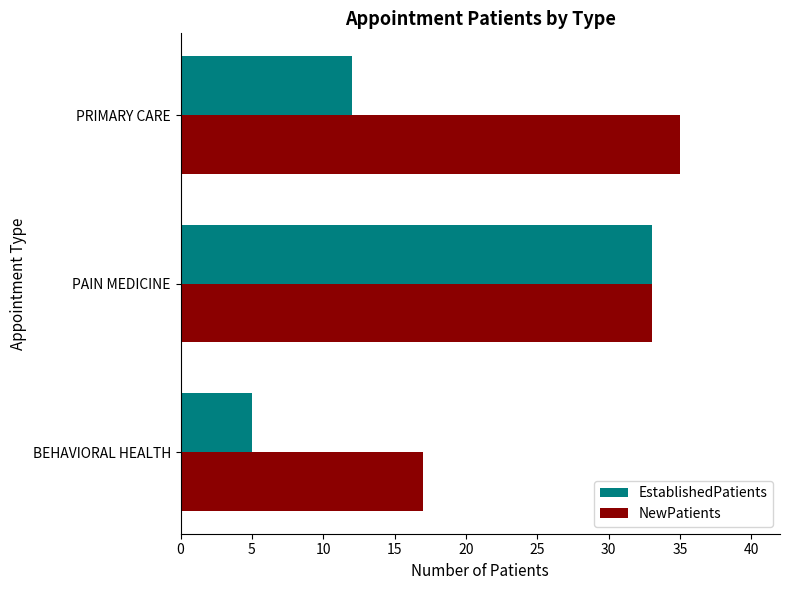

Which series has the largest range (max minus min)?

EstablishedPatients